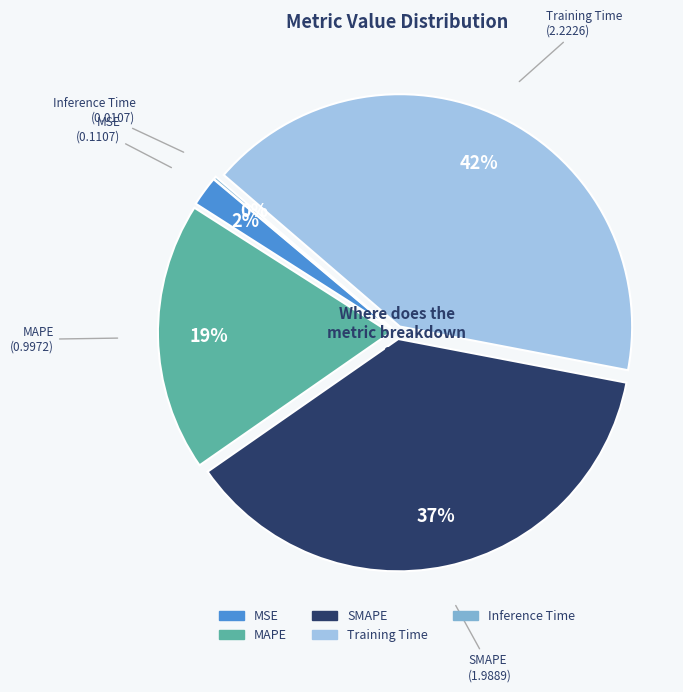

The Training Time slice represents 49% of the pie. True or false?

False